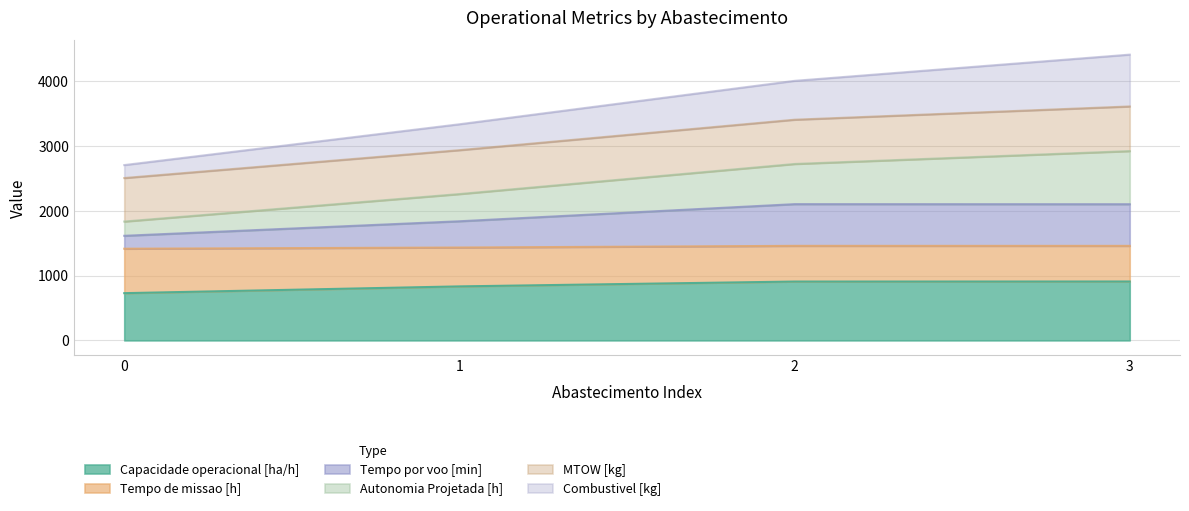

What is the total value across all series at 0?

2705.9